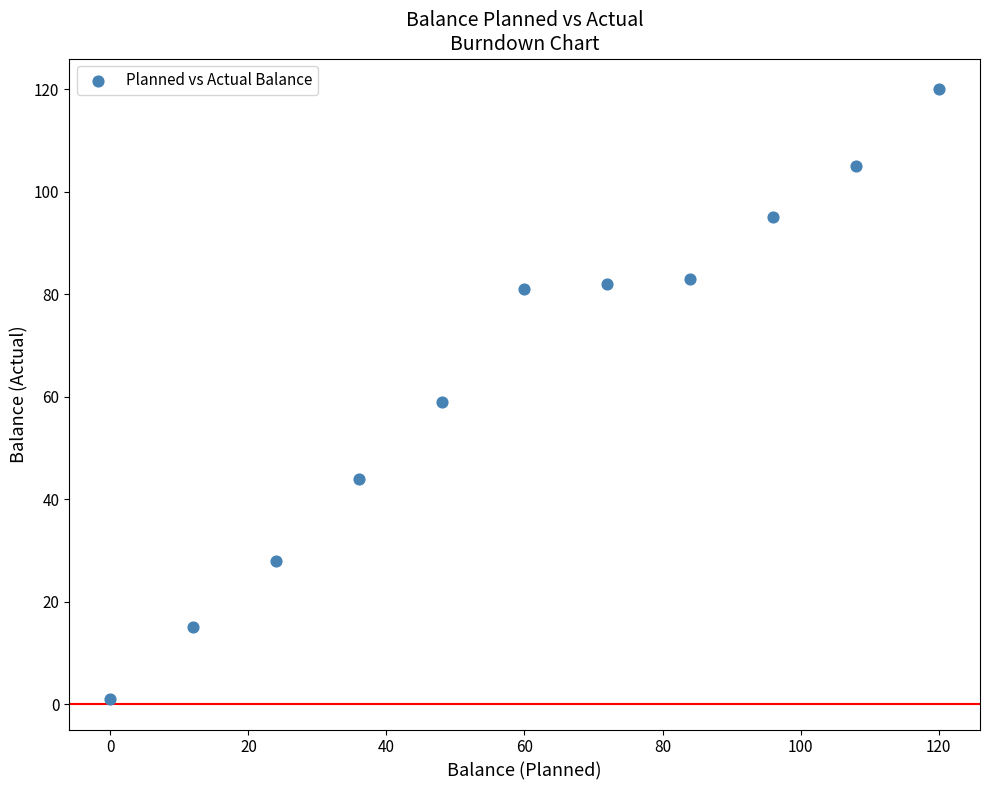

What is the average X value?

60